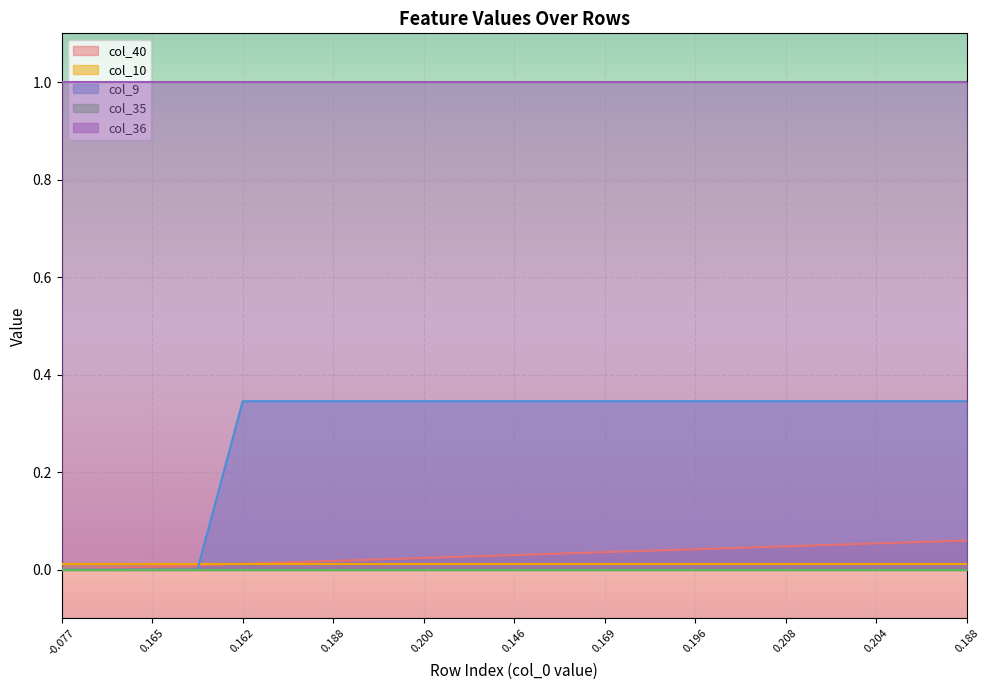

List the series in order of their peak value, highest first.

col_36, col_9, col_40, col_10, col_35